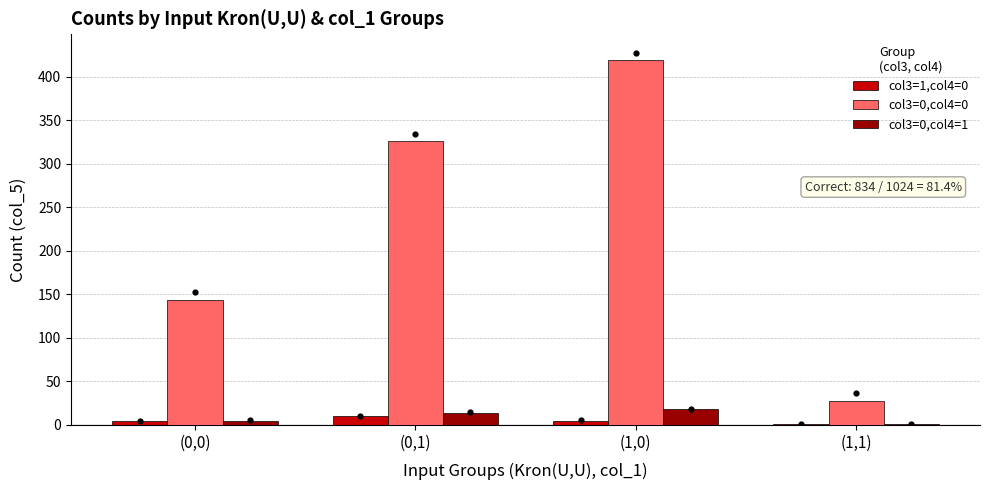

Which series has the largest total across all categories?

col3=0,col4=0